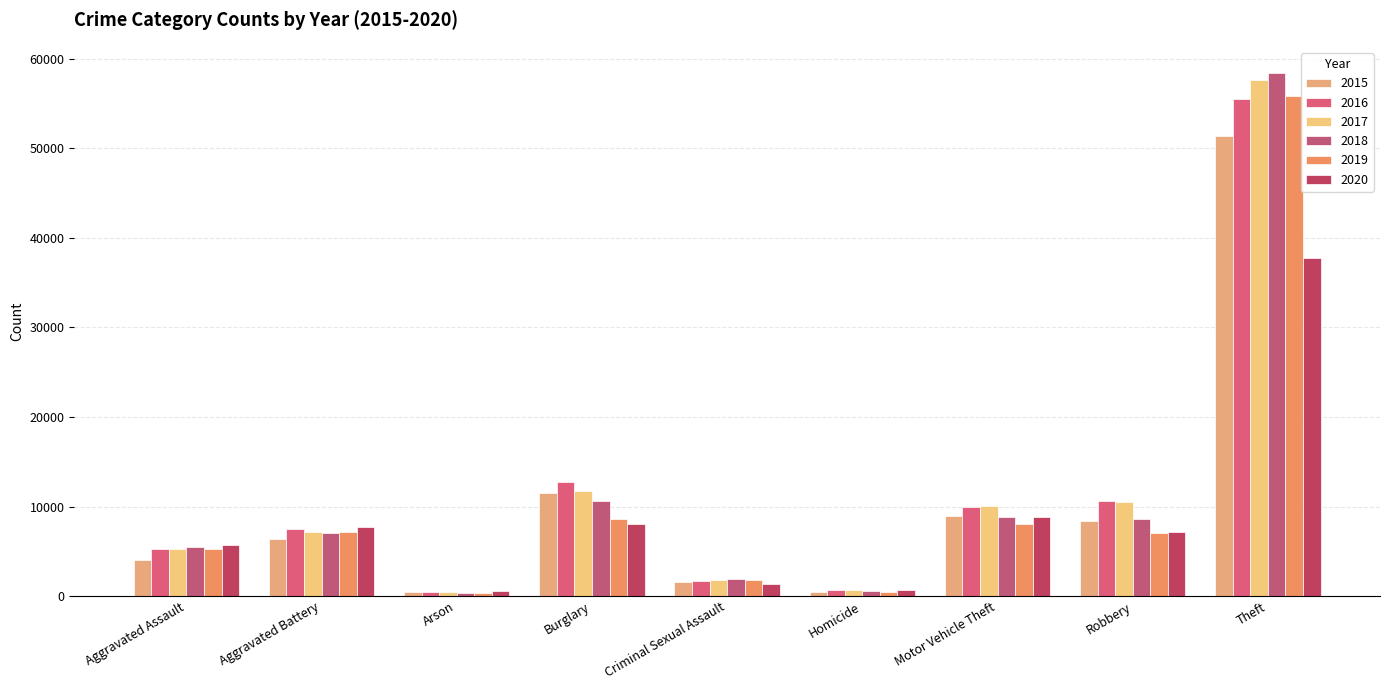

The value of 2015 at Aggravated Battery is 8324. True or false?

False